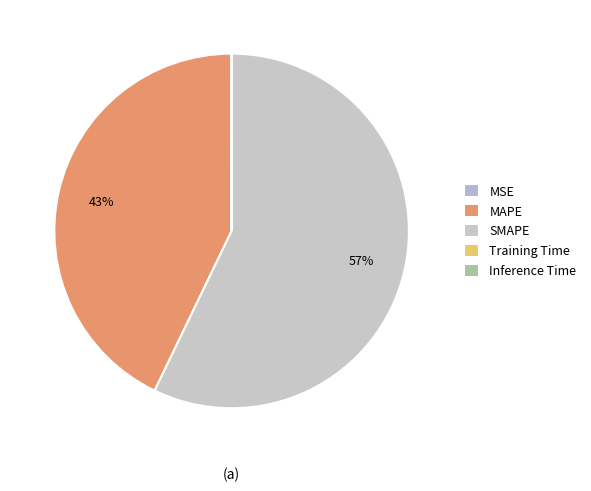

Is there any slice that represents more than half of the pie?

Yes